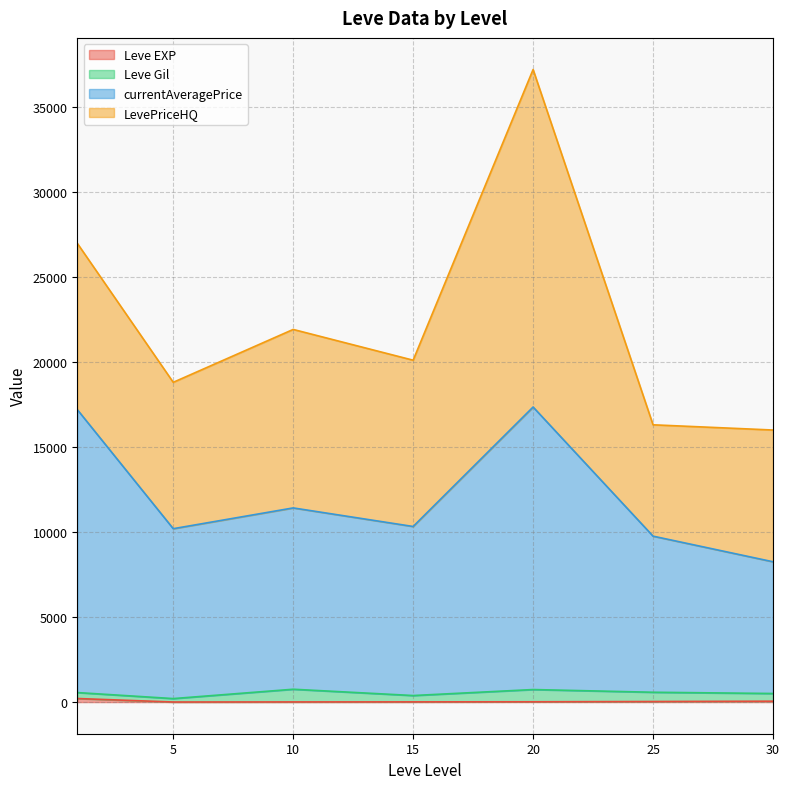

At which category is the sum across all series the highest?

20